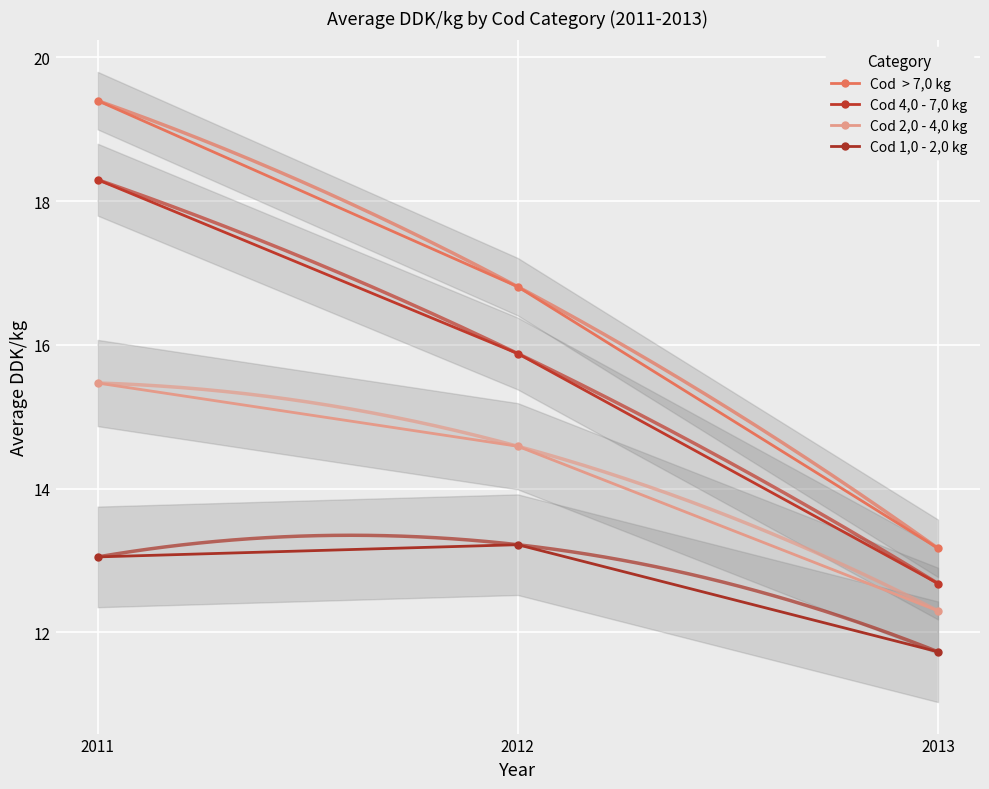

Rank the categories by Cod  > 7,0 kg value from lowest to highest.

2013, 2012, 2011